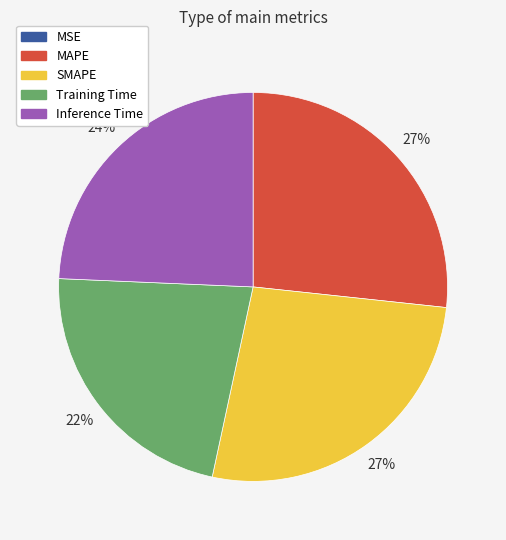

Is it true that Inference Time is 16% of the pie?

False